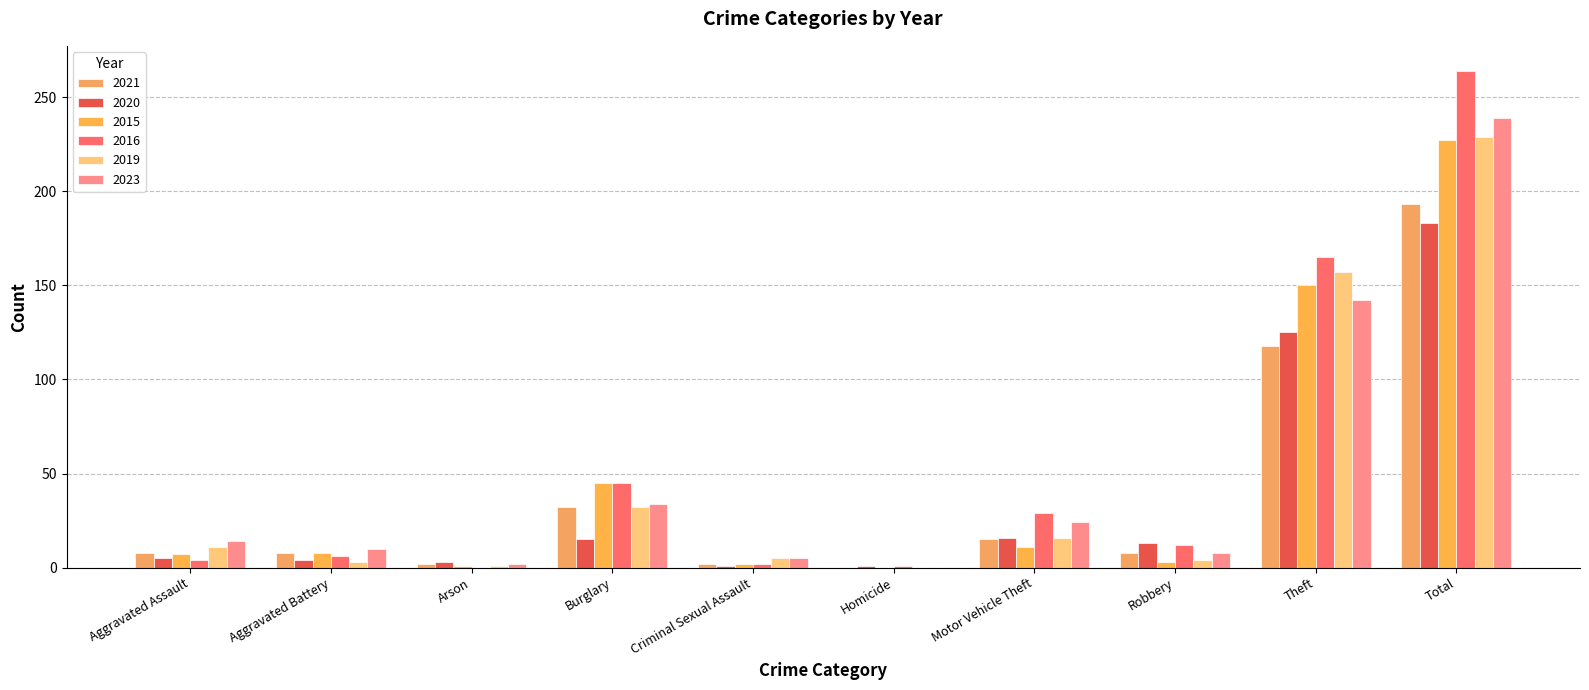

What are all the series names shown in the legend?

2021, 2020, 2015, 2016, 2019, 2023